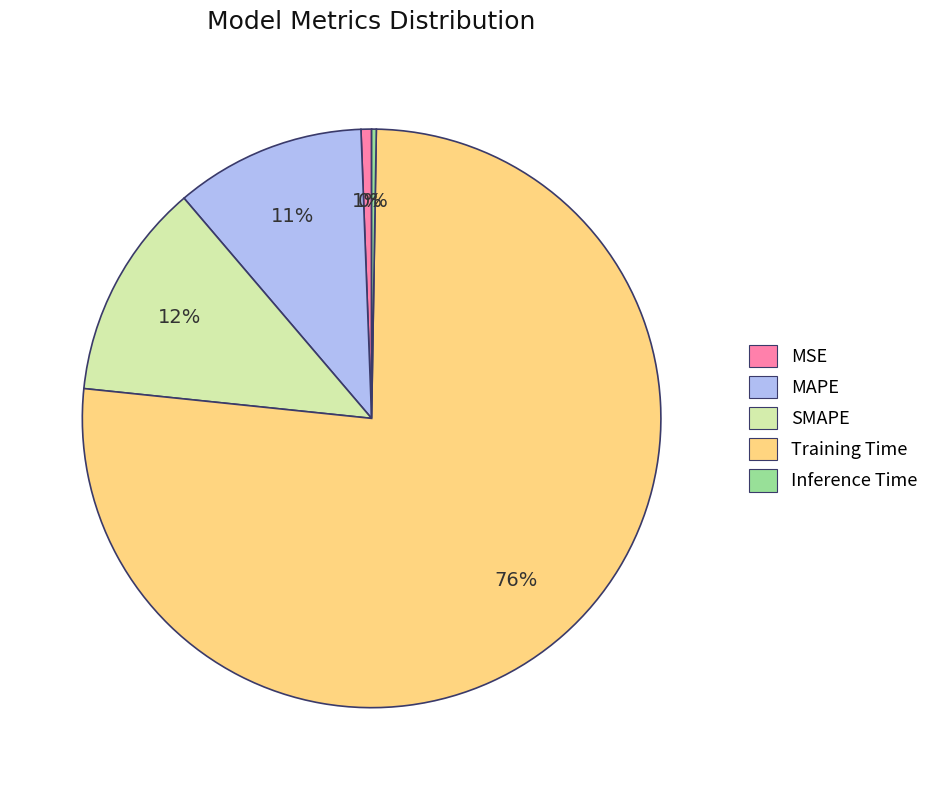

Is it true that MAPE is 1% of the pie?

False